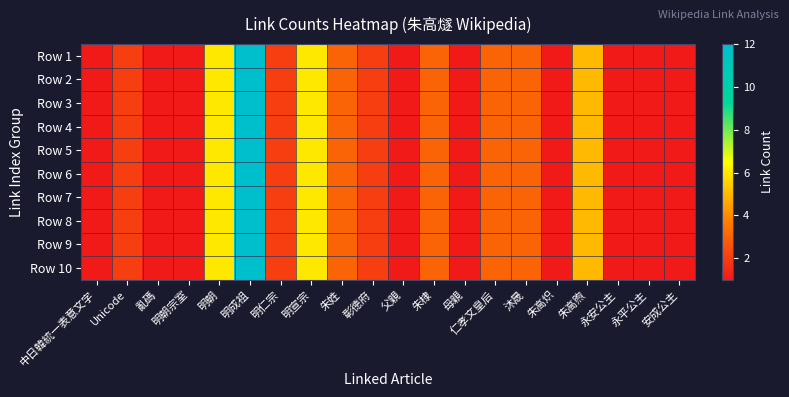

What is the total value across all series at 永安公主?

10